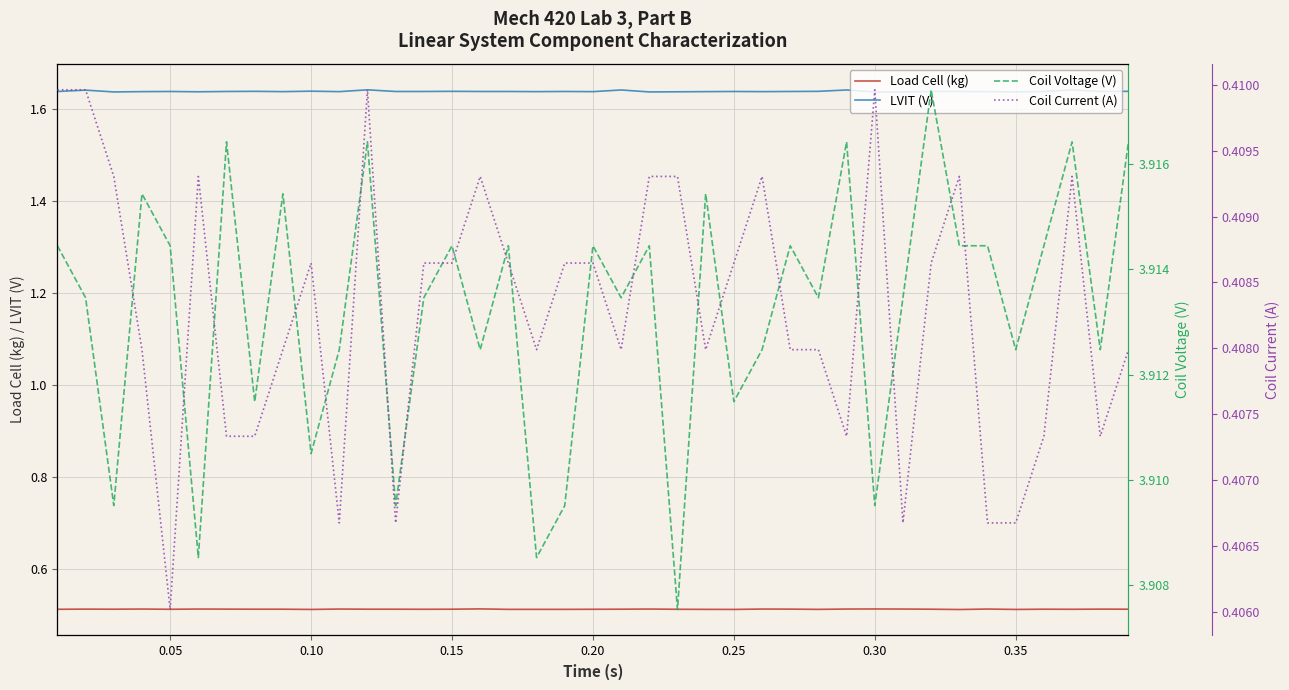

At how many categories does at least one series exceed 0?

39